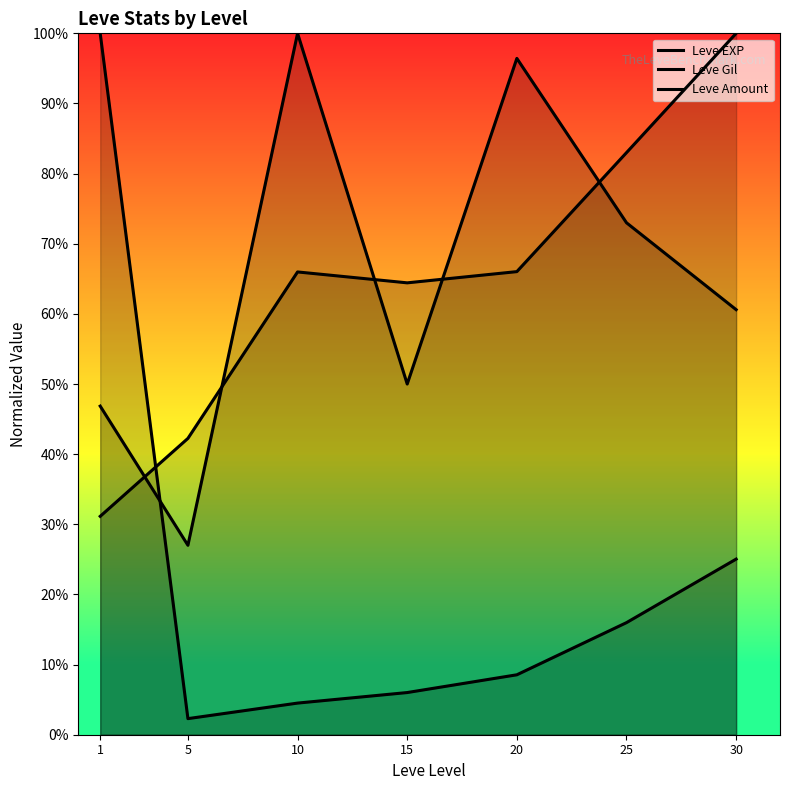

What is the difference between the Leve EXP values at 10 and 25?

11.5